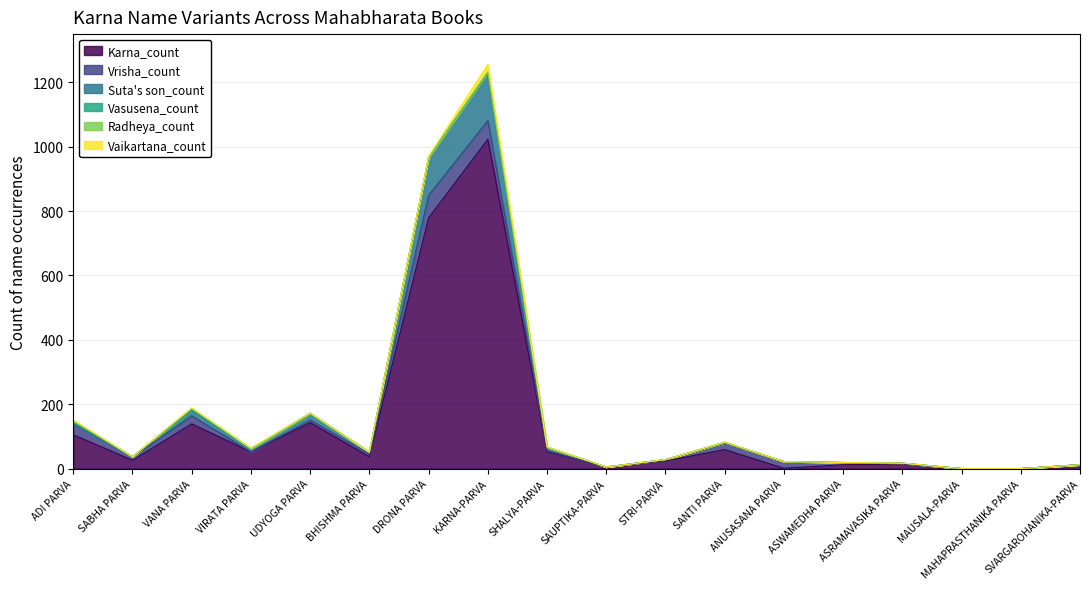

True or false: Vrisha_count has a value of 1 at SHALYA-PARVA.

False